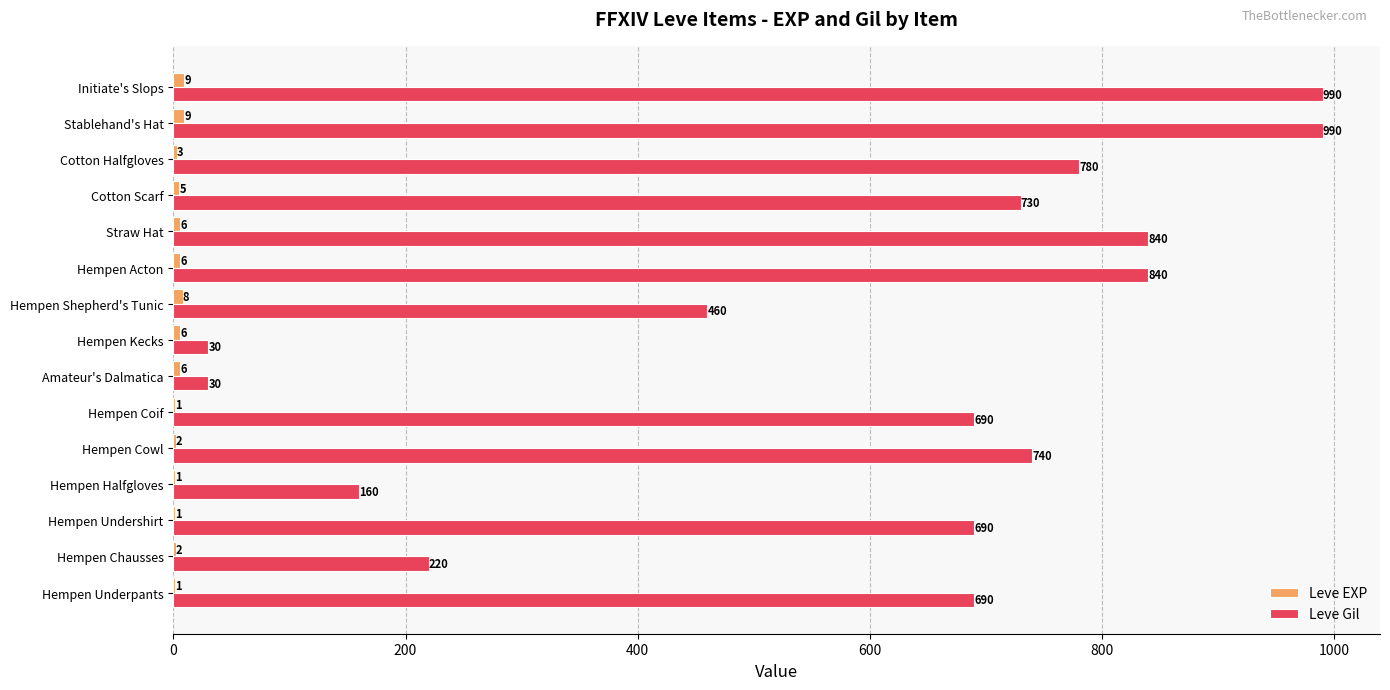

What is the sum of the Leve Gil values at Hempen Underpants and Hempen Kecks?

720